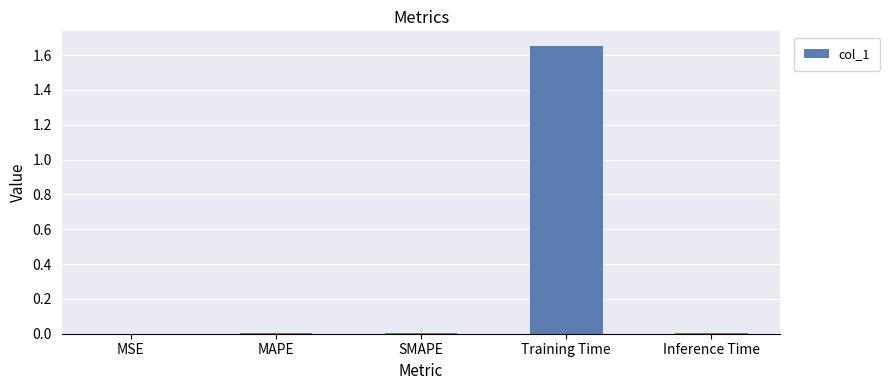

Is it true that the value at MSE is 0.0?

True